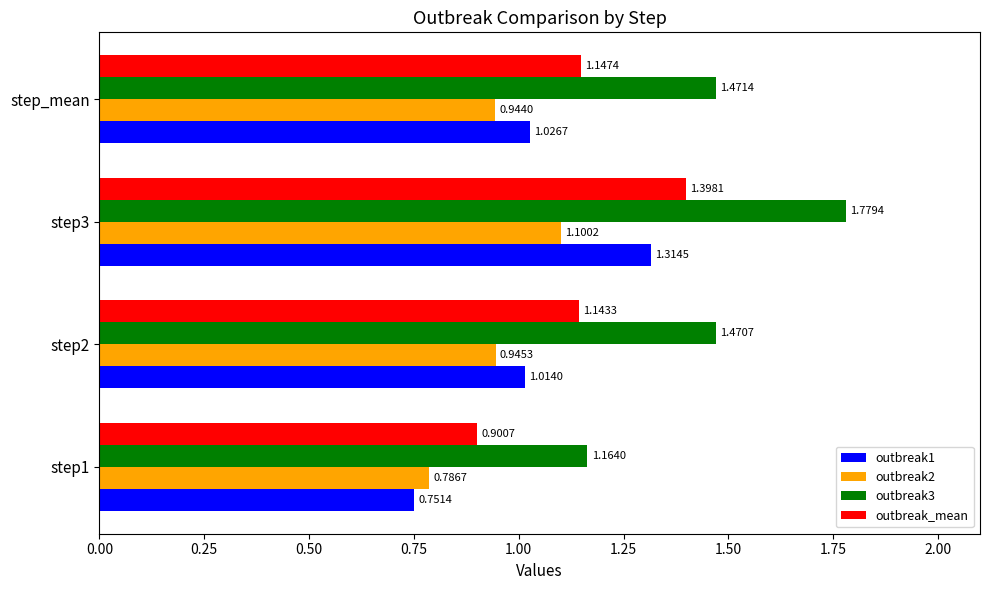

What is the spread (max minus min) of values at step3?

0.7